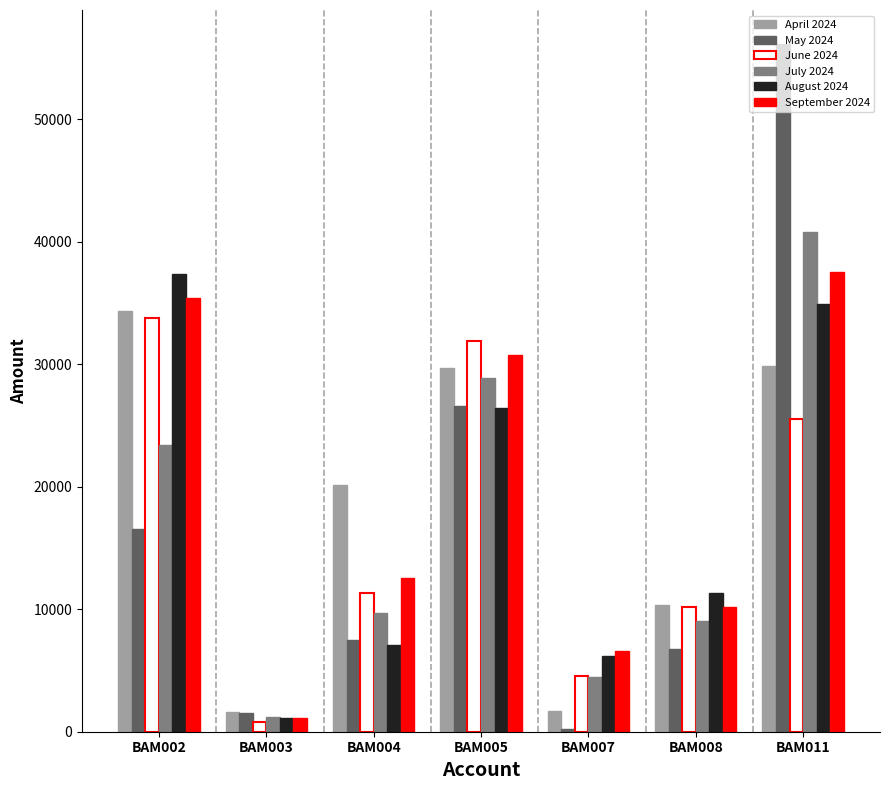

What is the value of the July 2024 bar at the 4th from the left?

28886.2